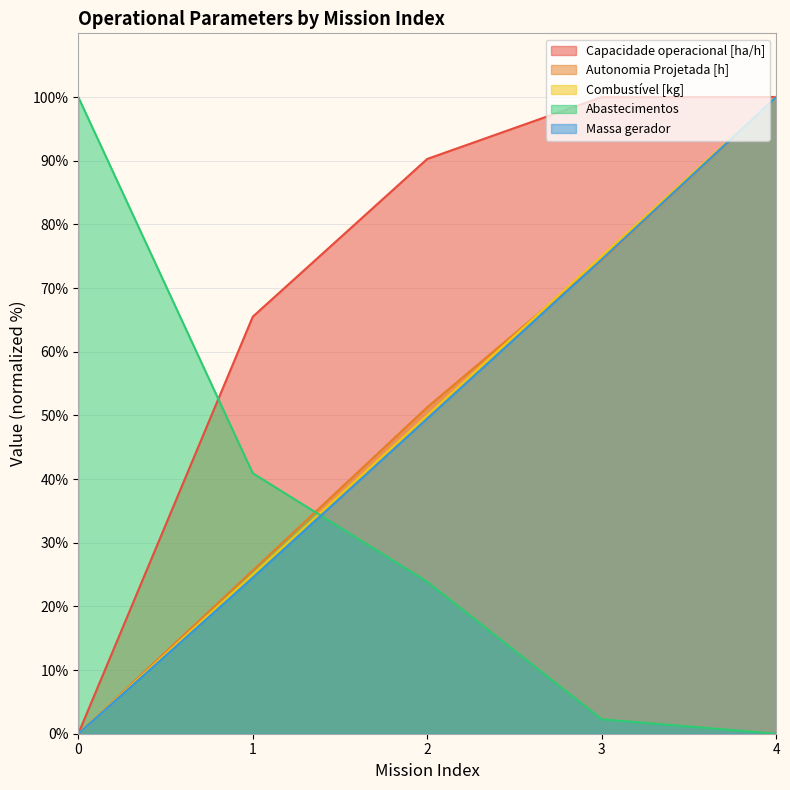

Which series has the largest range (max minus min)?

Capacidade operacional [ha/h]